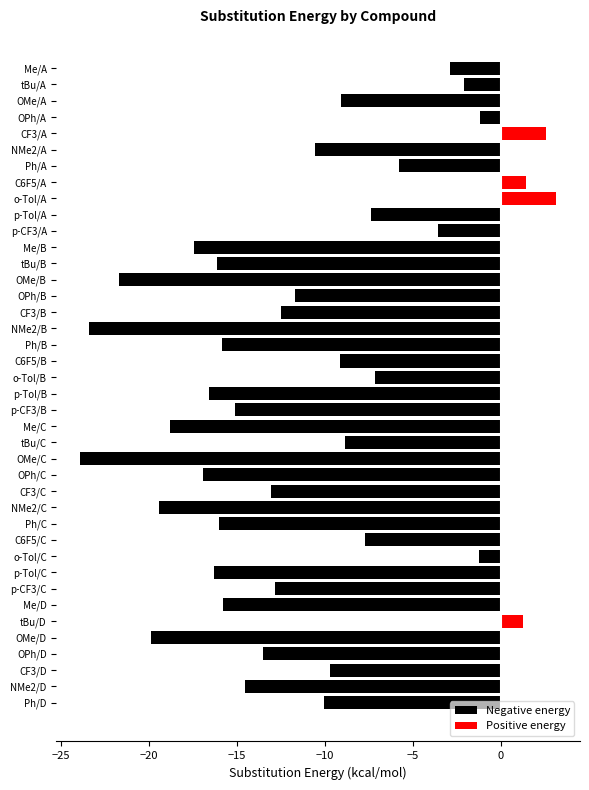

Count the number of data series in this chart.

2